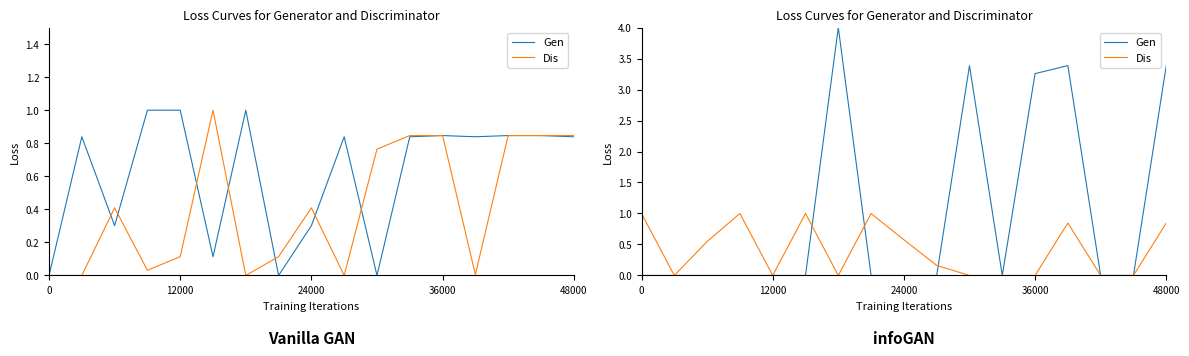

The Gen series shows 1.5 at 12000. True or false?

False